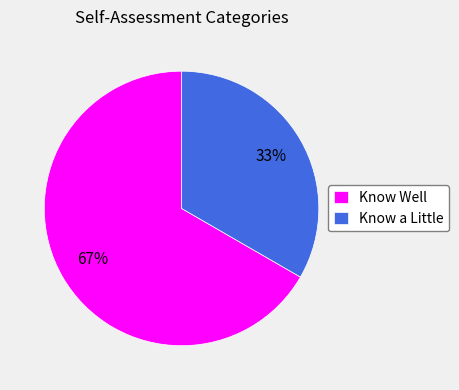

Is it true that Know a Little is 33% of the pie?

True